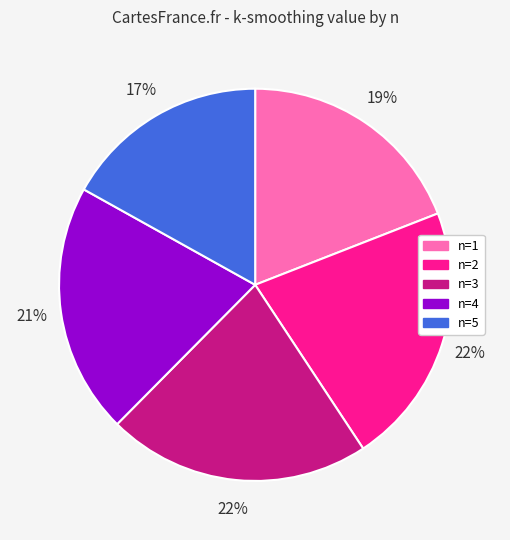

To the nearest percent, what is the average slice percentage?

20%